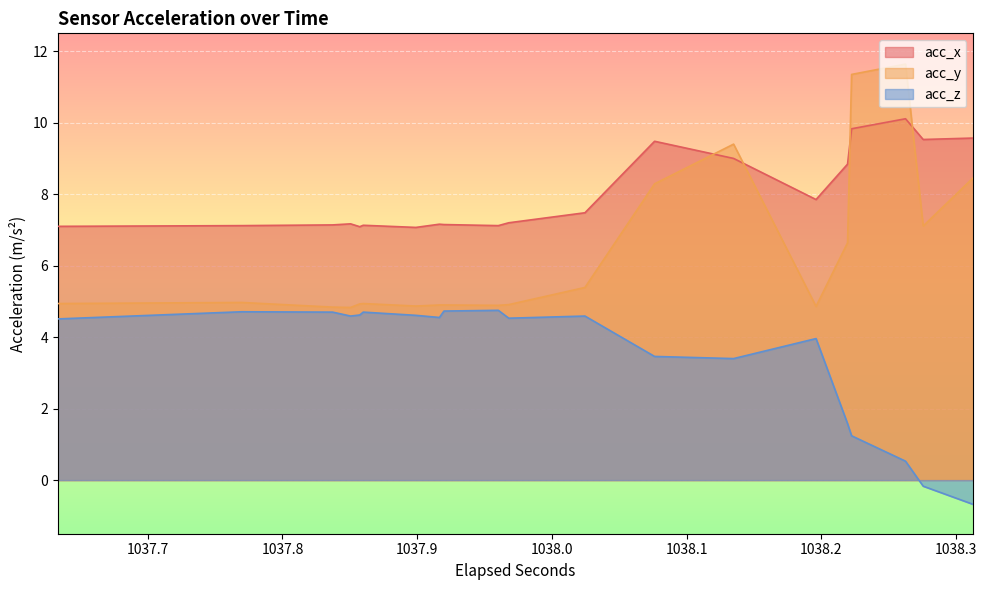

Is the value of acc_x at 25 greater than the value of acc_z at 38?

Yes